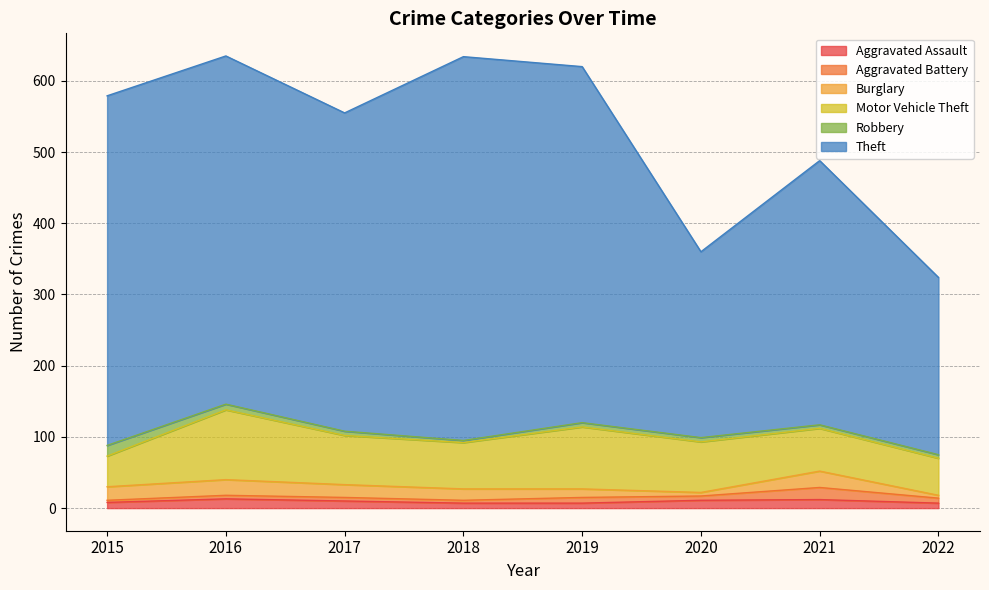

What is the average value of the Aggravated Battery series?

7